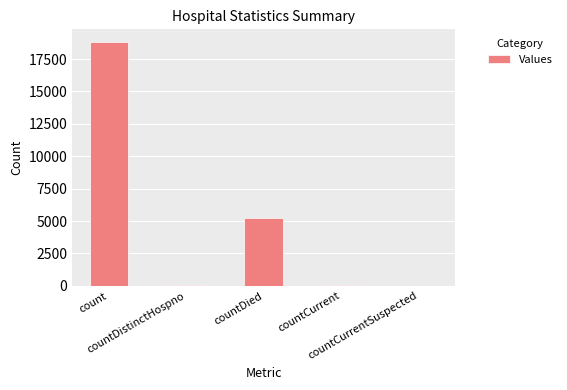

What is the sum of all values?

24140